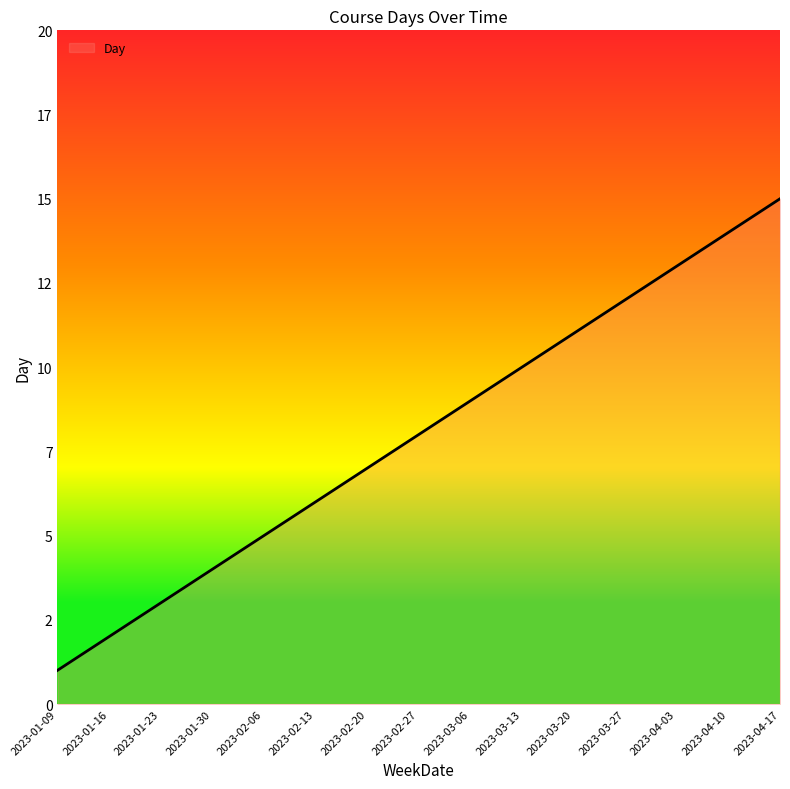

Is it true that the value at 2023-01-23 is 4?

False